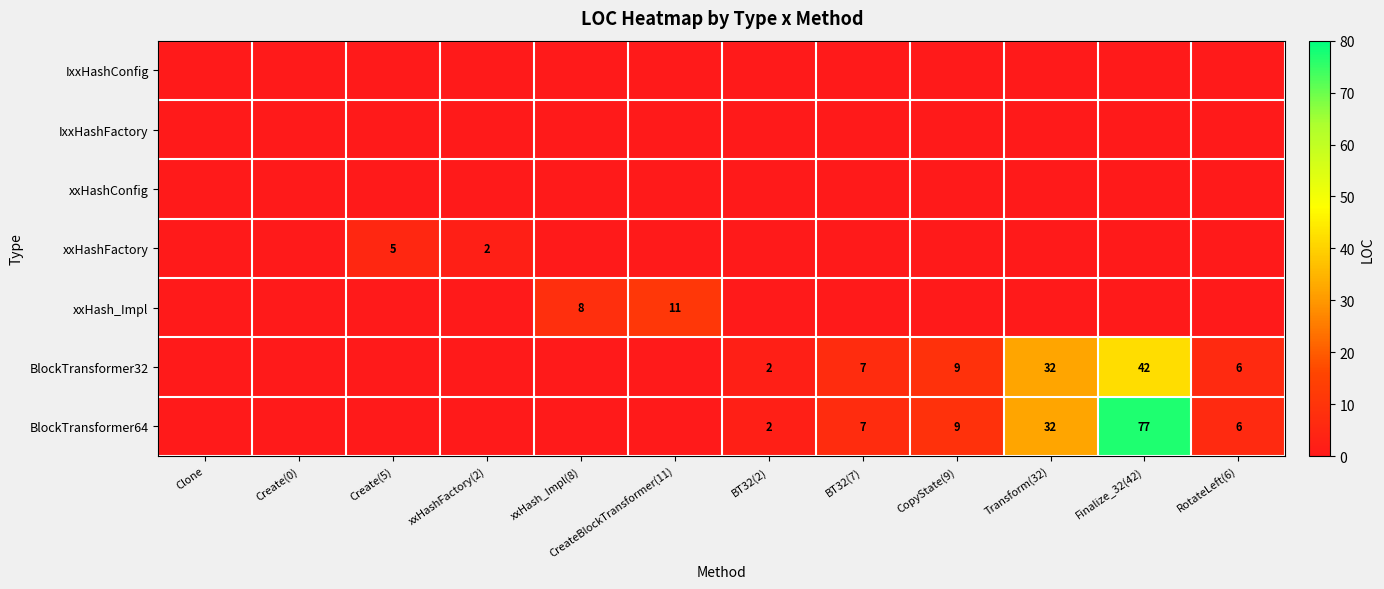

The BlockTransformer64 series shows 52 at Finalize_32(42). True or false?

False